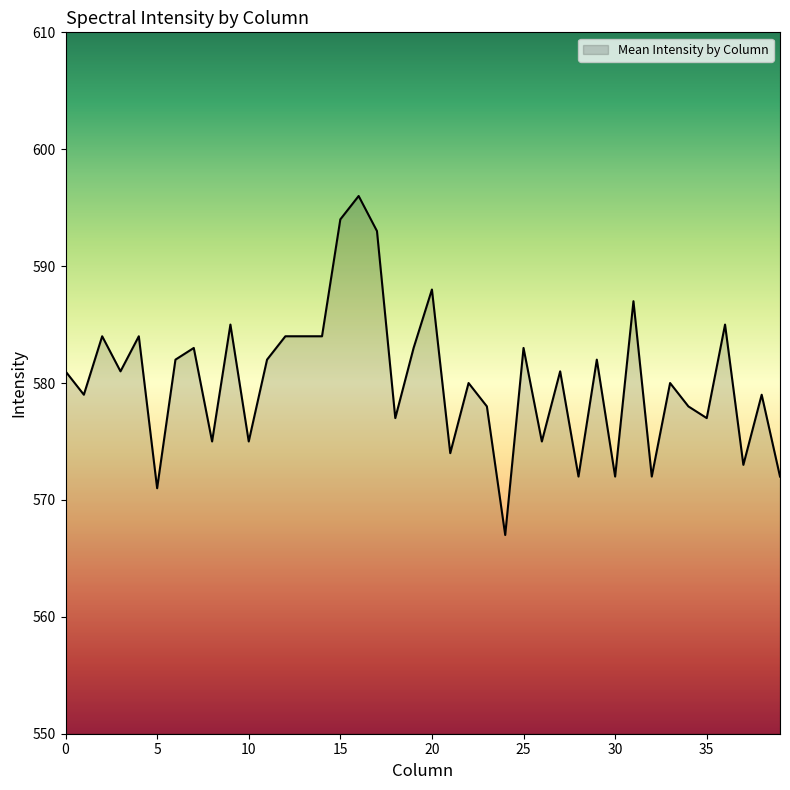

What is the greatest value displayed?

596